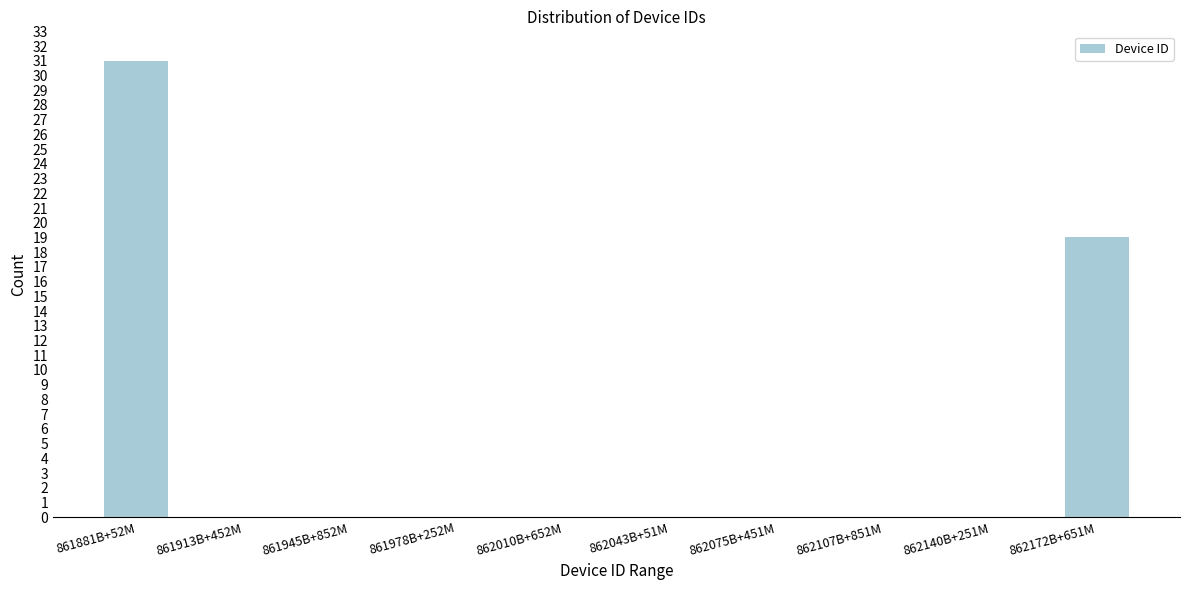

Reading left to right, what are all the values shown in this chart?

861881B+52M=31	861913B+452M=0	861945B+852M=0	861978B+252M=0	862010B+652M=0	862043B+51M=0	862075B+451M=0	862107B+851M=0	862140B+251M=0	862172B+651M=19